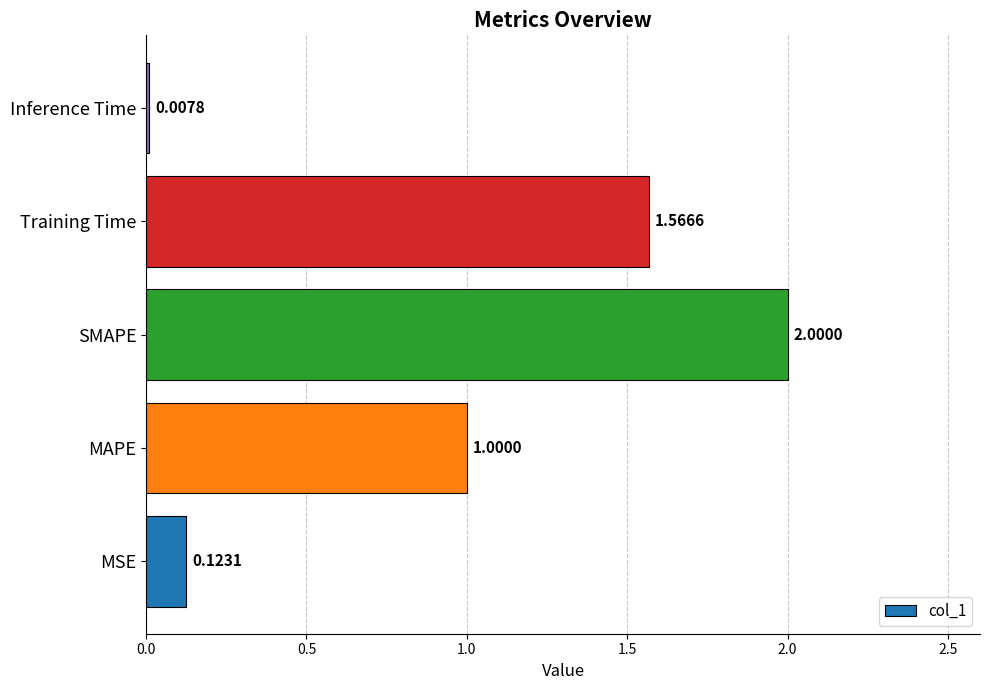

Between MAPE and MSE, which is larger?

MAPE